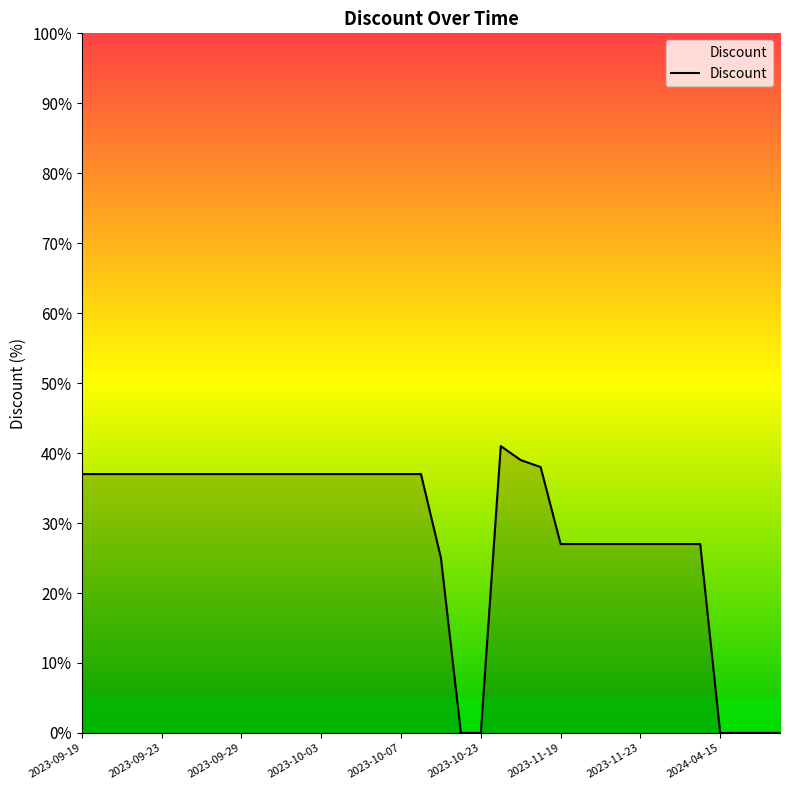

What is the maximum value shown in the chart?

41